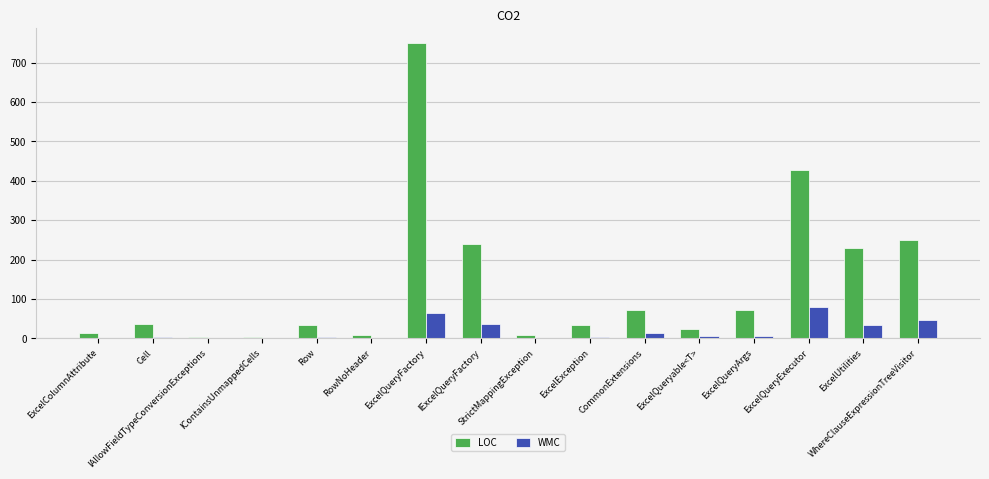

The LOC series shows 106 at ExcelQueryExecutor. True or false?

False